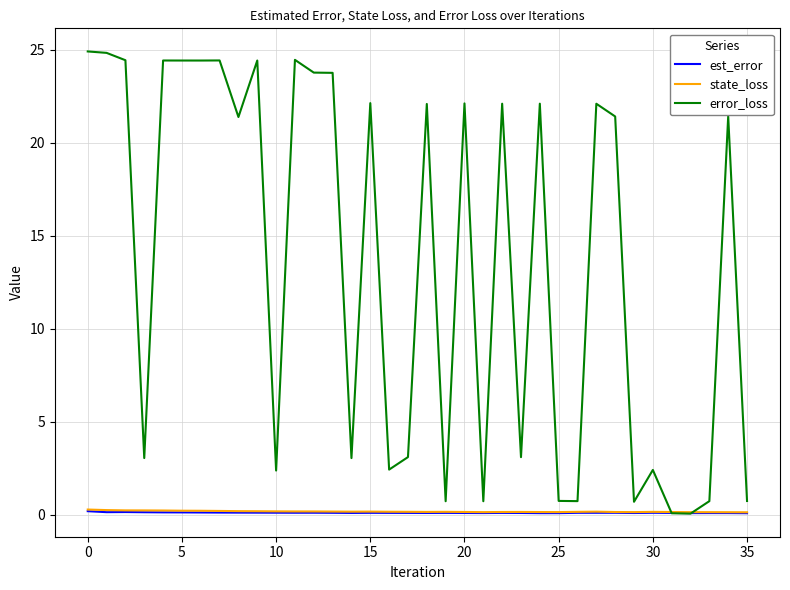

What is the highest value of the error_loss series?

24.9